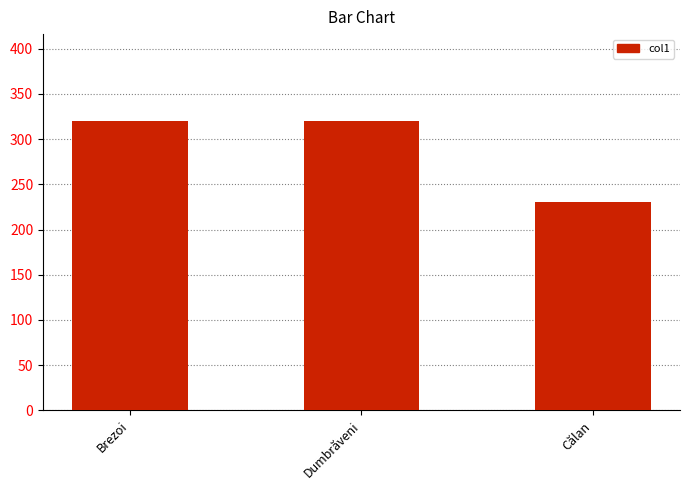

What is the label of the 3rd bar from the left?

Călan